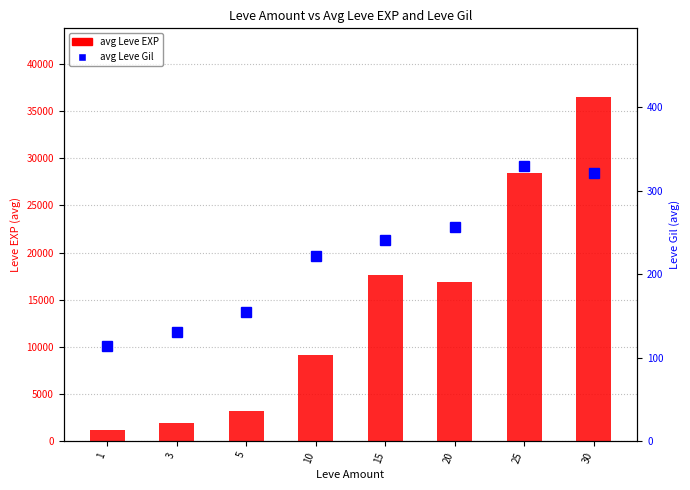

What is the difference between the maximum and minimum values in the avg Leve EXP series?

35279.2